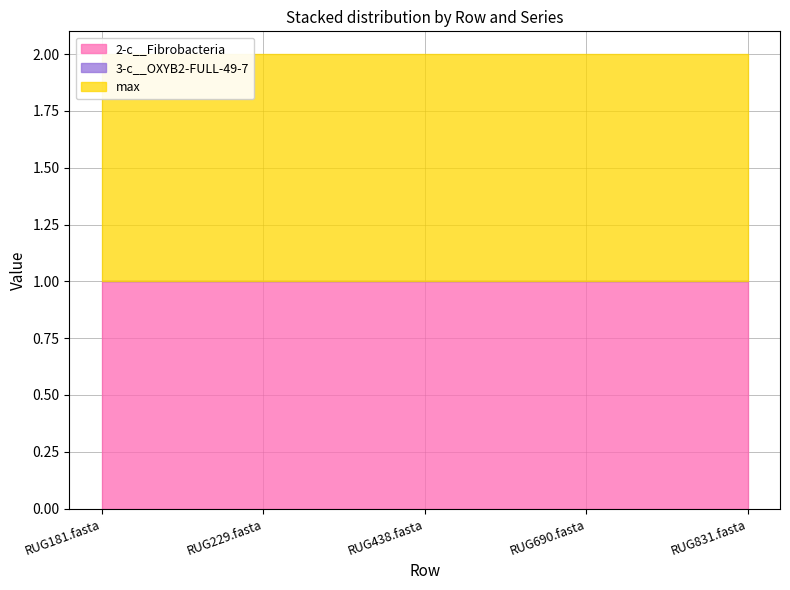

What is the label of the 5th point from the right?

RUG181.fasta